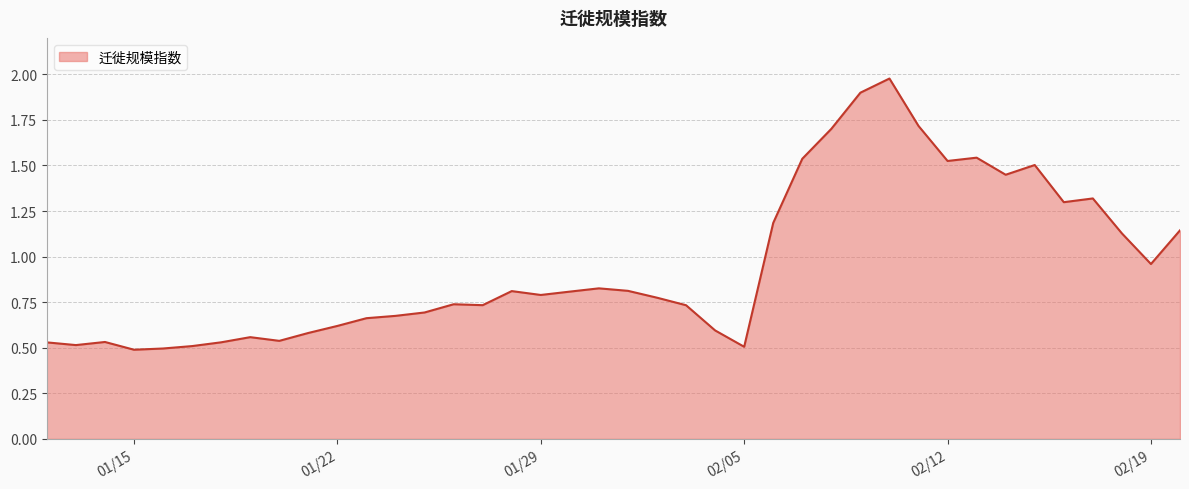

Where is the data nearest to the value 1?

02/19